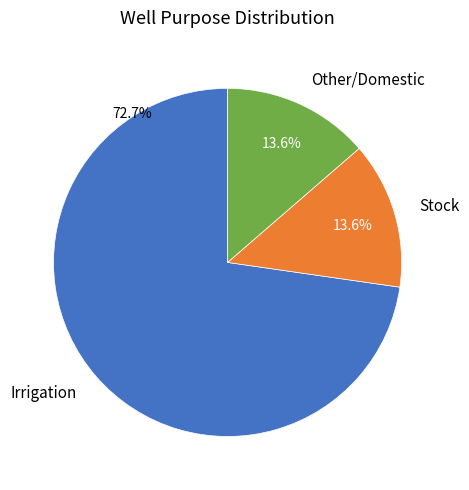

What is the ratio of the value at Irrigation to the value at Stock?

5.3